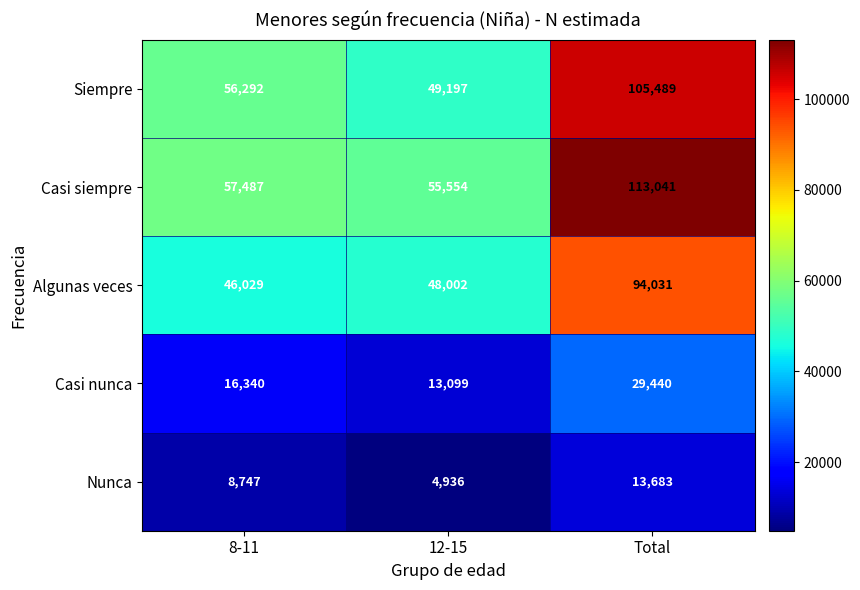

What is the minimum value shown in the chart?

4936